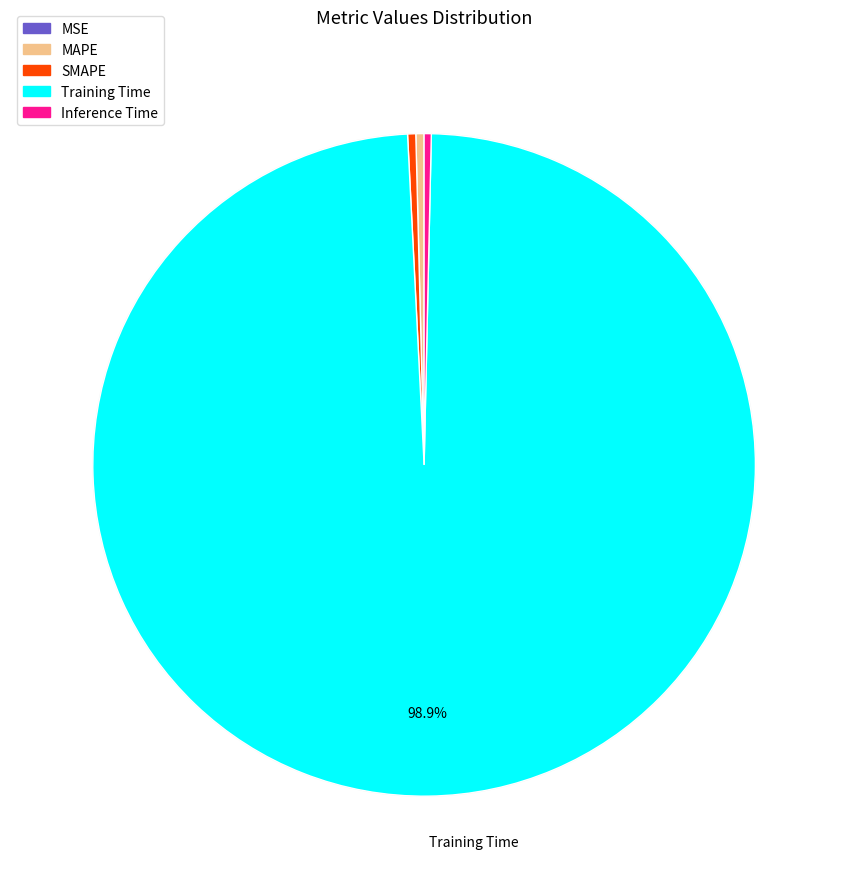

Which category accounts for the majority?

Training Time